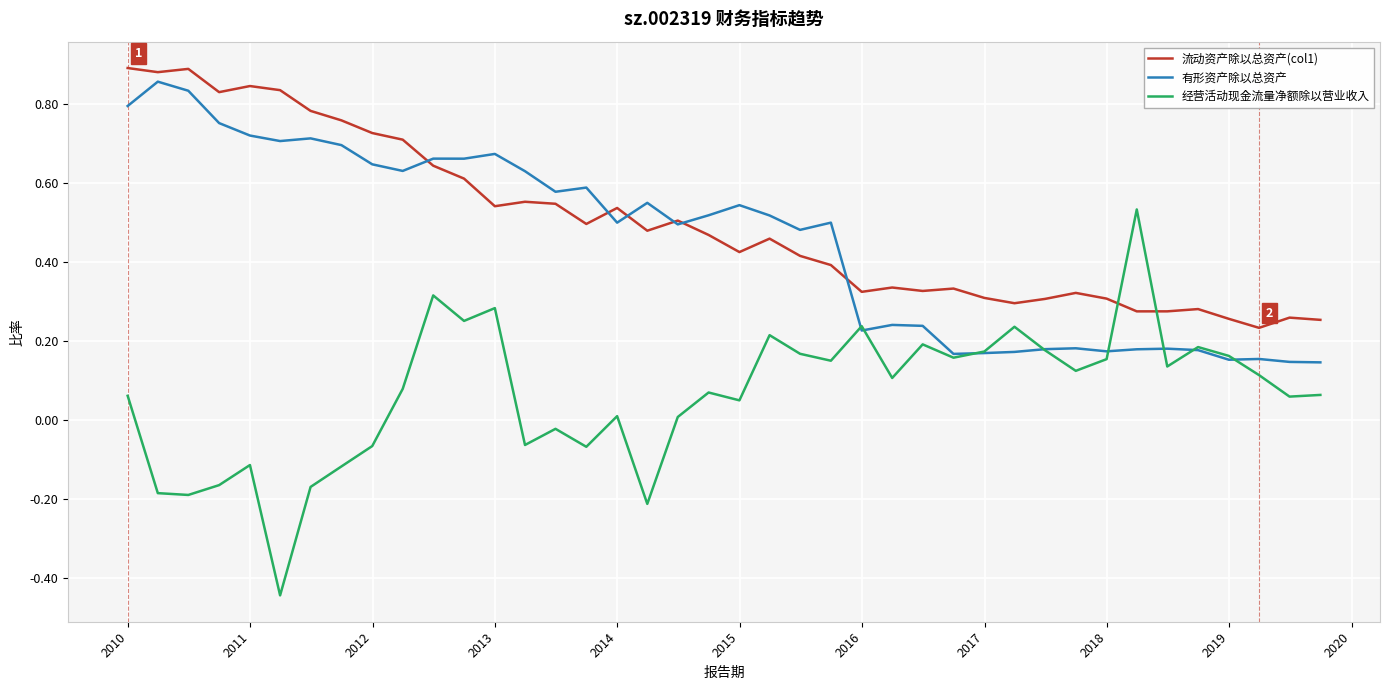

Which series has the widest spread of values?

经营活动现金流量净额除以营业收入